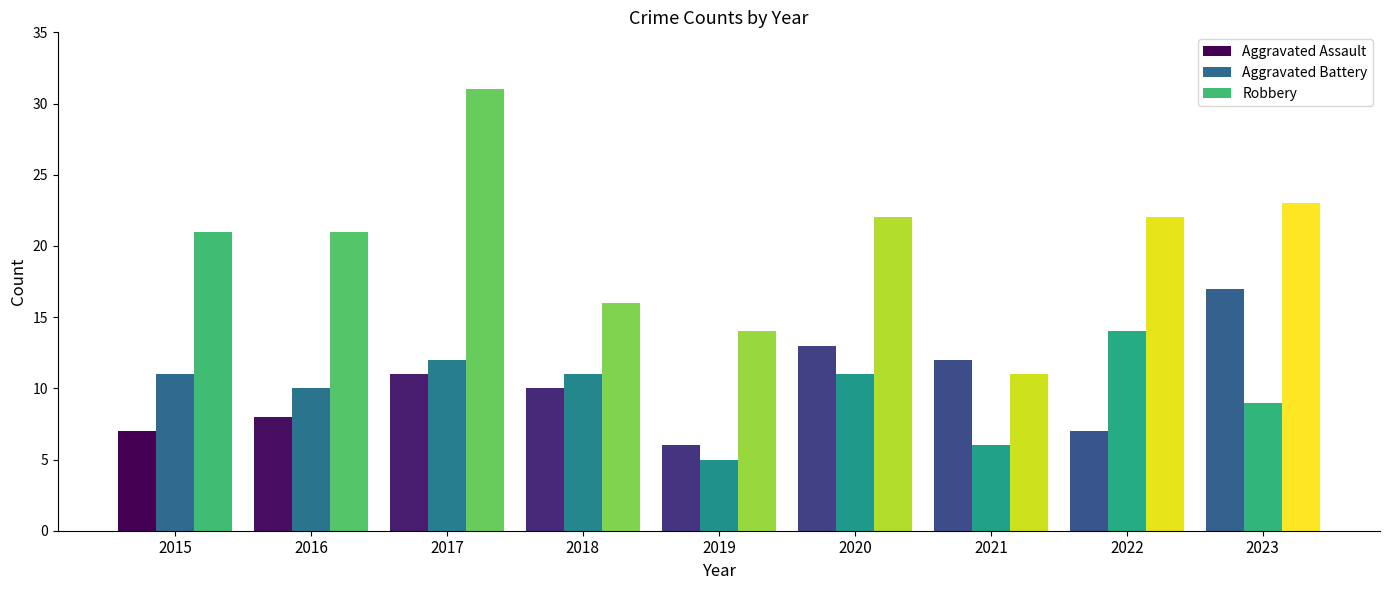

What is the approximate value of Aggravated Battery at 2016?

10